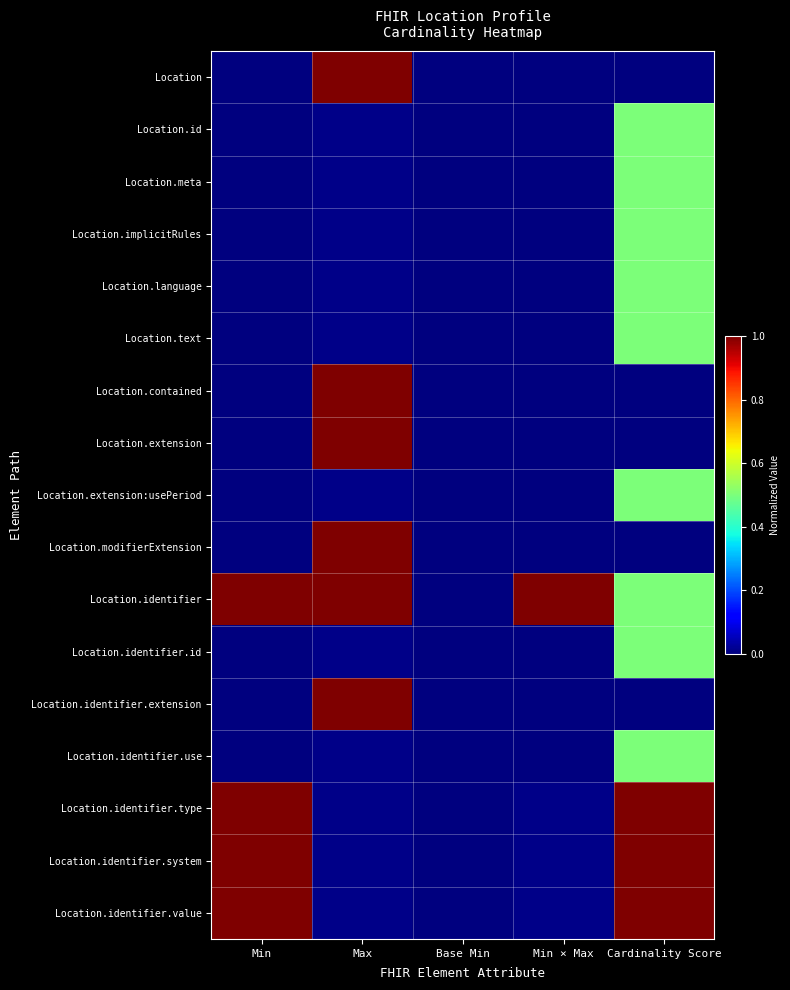

Reading left to right, extract all data points from this chart.

Location: Min=0.0	Max=1.0	Base Min=0.0	Min × Max=0.0	Cardinality Score=0.0
Location.id: Min=0.0	Max=0.0	Base Min=0.0	Min × Max=0.0	Cardinality Score=0.5
Location.meta: Min=0.0	Max=0.0	Base Min=0.0	Min × Max=0.0	Cardinality Score=0.5
Location.implicitRules: Min=0.0	Max=0.0	Base Min=0.0	Min × Max=0.0	Cardinality Score=0.5
Location.language: Min=0.0	Max=0.0	Base Min=0.0	Min × Max=0.0	Cardinality Score=0.5
Location.text: Min=0.0	Max=0.0	Base Min=0.0	Min × Max=0.0	Cardinality Score=0.5
Location.contained: Min=0.0	Max=1.0	Base Min=0.0	Min × Max=0.0	Cardinality Score=0.0
Location.extension: Min=0.0	Max=1.0	Base Min=0.0	Min × Max=0.0	Cardinality Score=0.0
Location.extension:usePeriod: Min=0.0	Max=0.0	Base Min=0.0	Min × Max=0.0	Cardinality Score=0.5
Location.modifierExtension: Min=0.0	Max=1.0	Base Min=0.0	Min × Max=0.0	Cardinality Score=0.0
Location.identifier: Min=1.0	Max=1.0	Base Min=0.0	Min × Max=1.0	Cardinality Score=0.5
Location.identifier.id: Min=0.0	Max=0.0	Base Min=0.0	Min × Max=0.0	Cardinality Score=0.5
Location.identifier.extension: Min=0.0	Max=1.0	Base Min=0.0	Min × Max=0.0	Cardinality Score=0.0
Location.identifier.use: Min=0.0	Max=0.0	Base Min=0.0	Min × Max=0.0	Cardinality Score=0.5
Location.identifier.type: Min=1.0	Max=0.0	Base Min=0.0	Min × Max=0.0	Cardinality Score=1.0
Location.identifier.system: Min=1.0	Max=0.0	Base Min=0.0	Min × Max=0.0	Cardinality Score=1.0
Location.identifier.value: Min=1.0	Max=0.0	Base Min=0.0	Min × Max=0.0	Cardinality Score=1.0